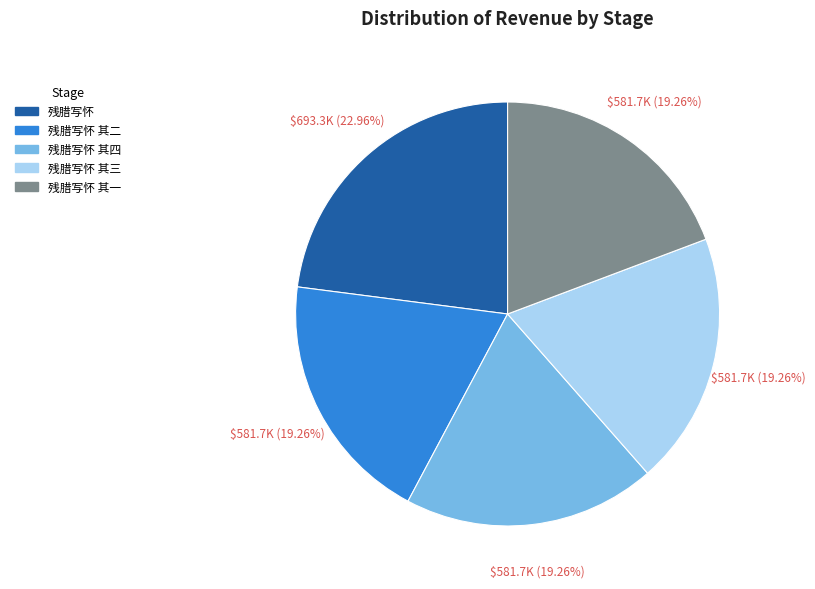

Is there a majority slice in this chart?

No